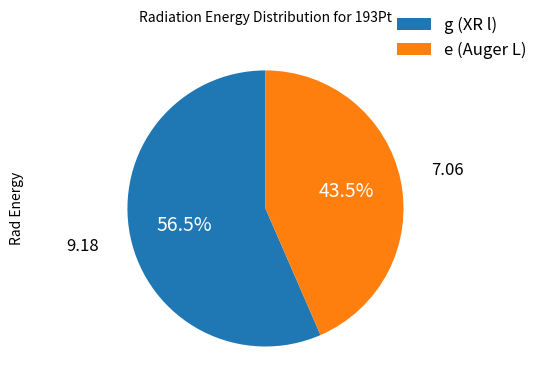

Is there a majority slice in this chart?

Yes